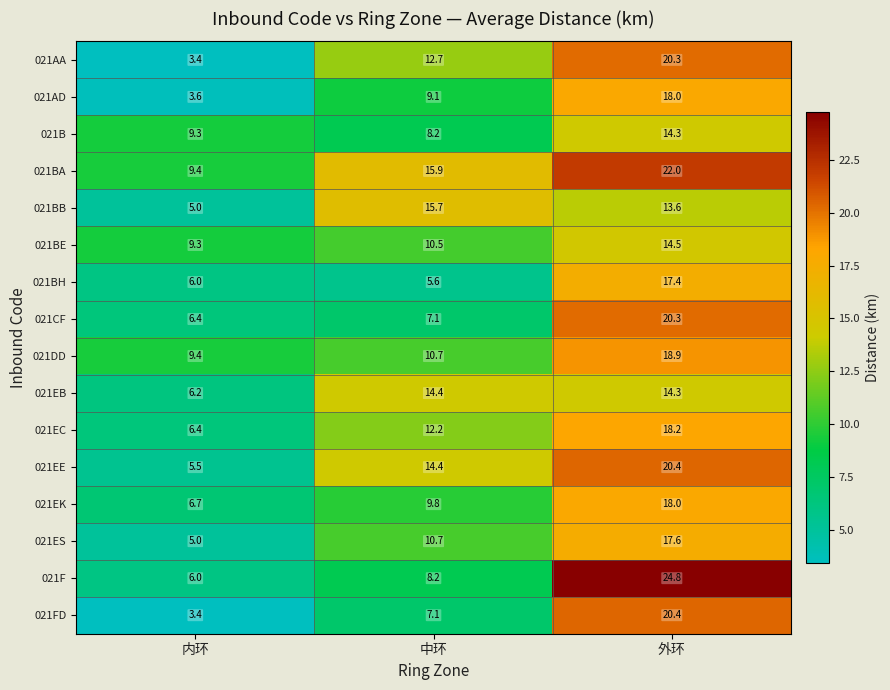

True or false: 021DD has a value of 6.9 at 外环.

False